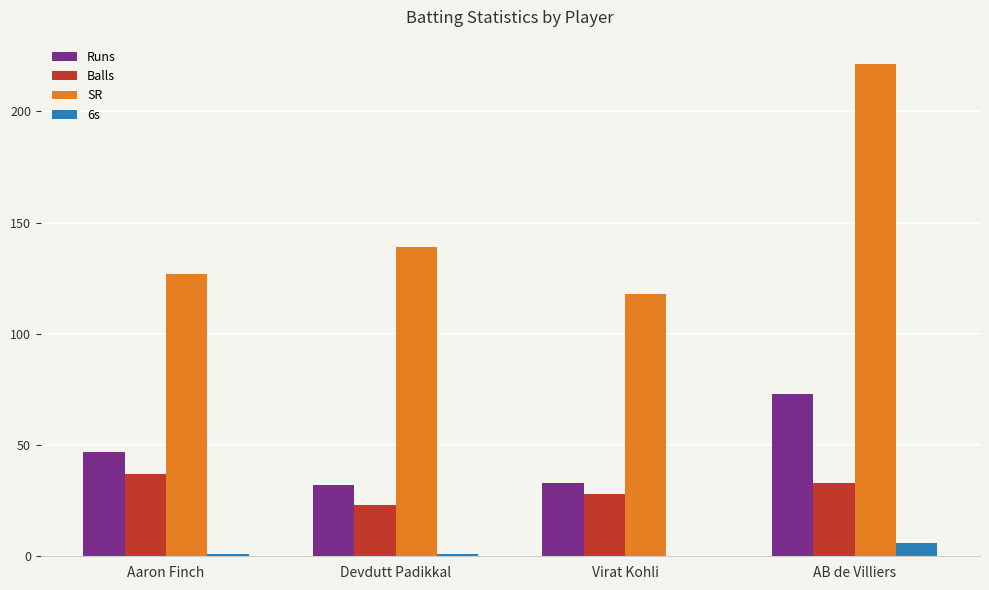

What is the approximate value of SR at AB de Villiers?

221.2